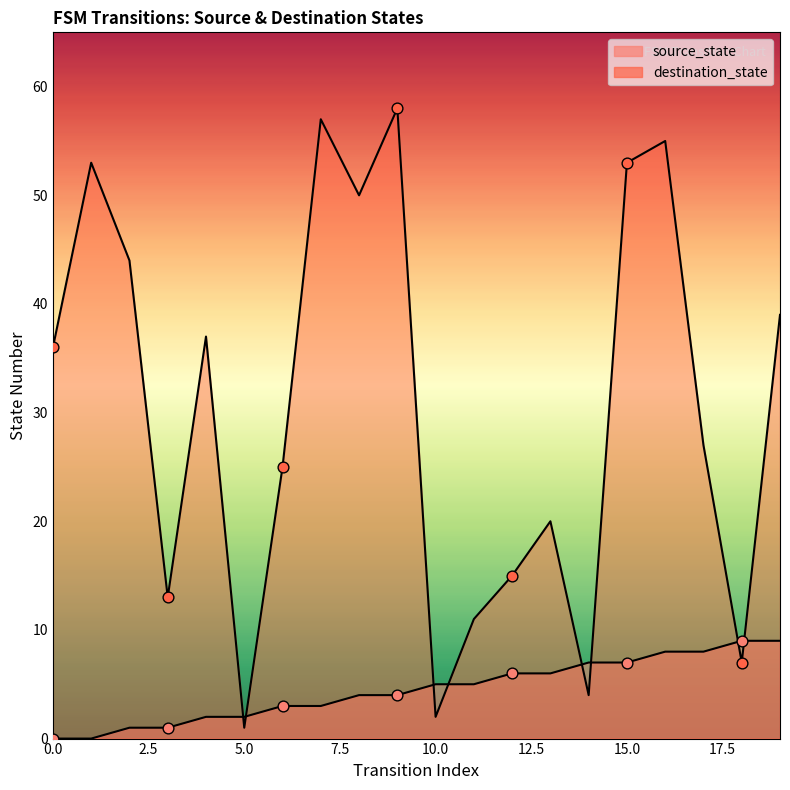

At which category is the sum across all series the highest?

16